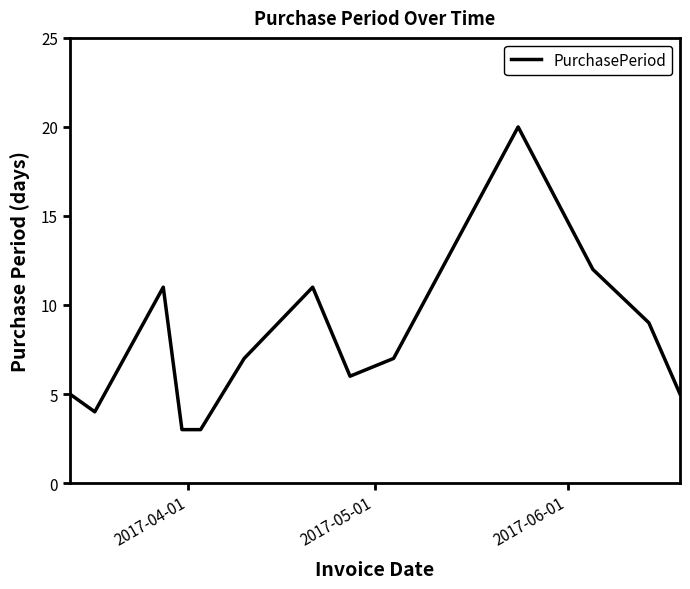

Count the number of data series in this chart.

1